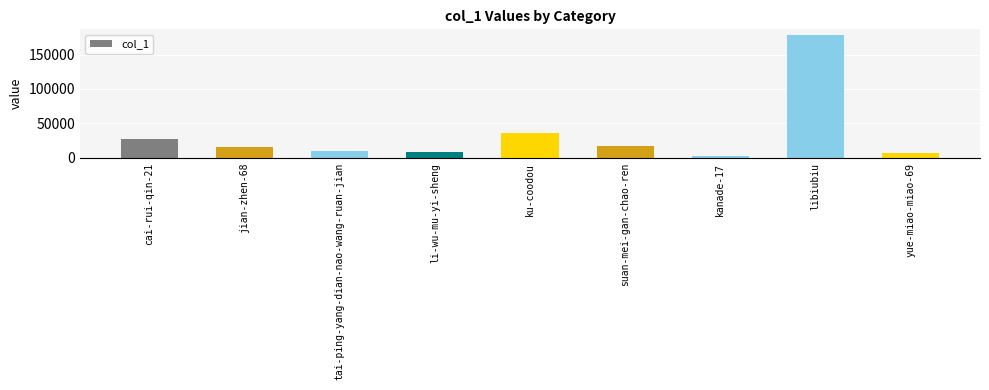

What position from the left is kanade-17?

7